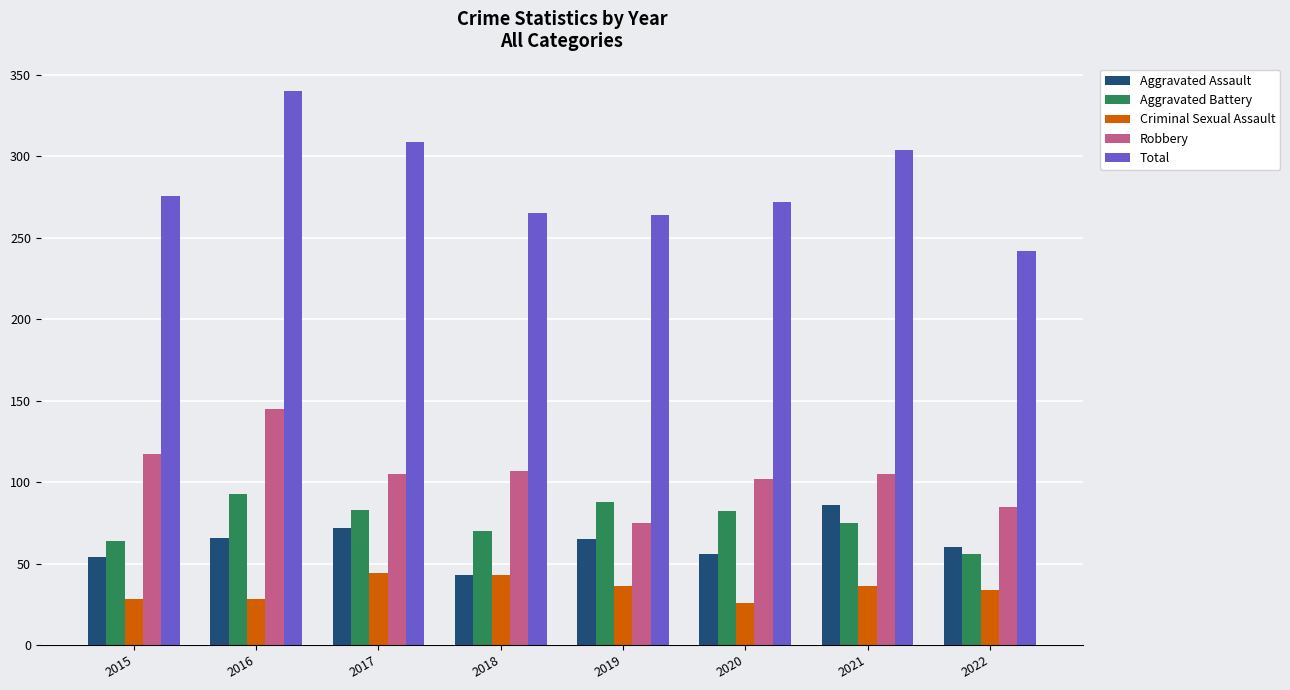

Is the value of Aggravated Battery at 2018 greater than the value of Total at 2017?

No